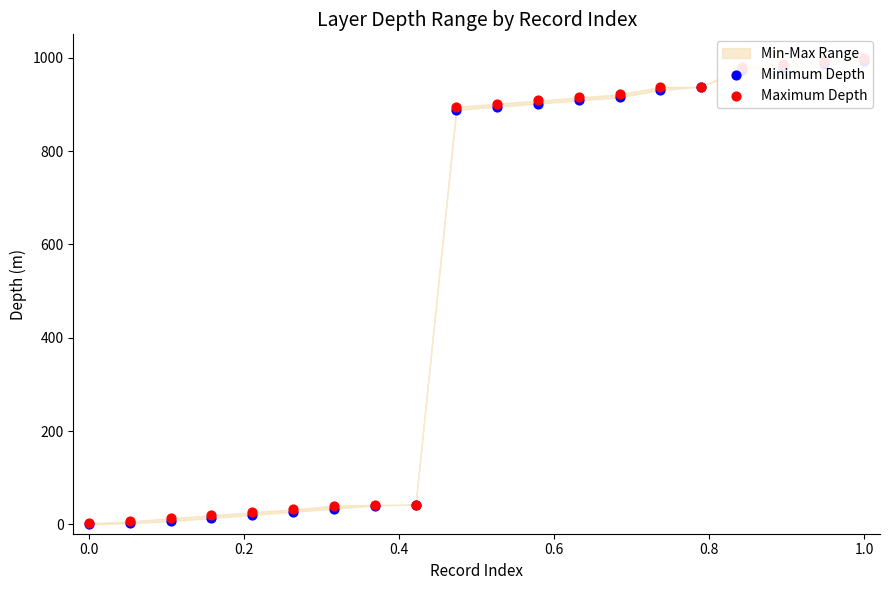

At which category is the sum across all series the highest?

1.0